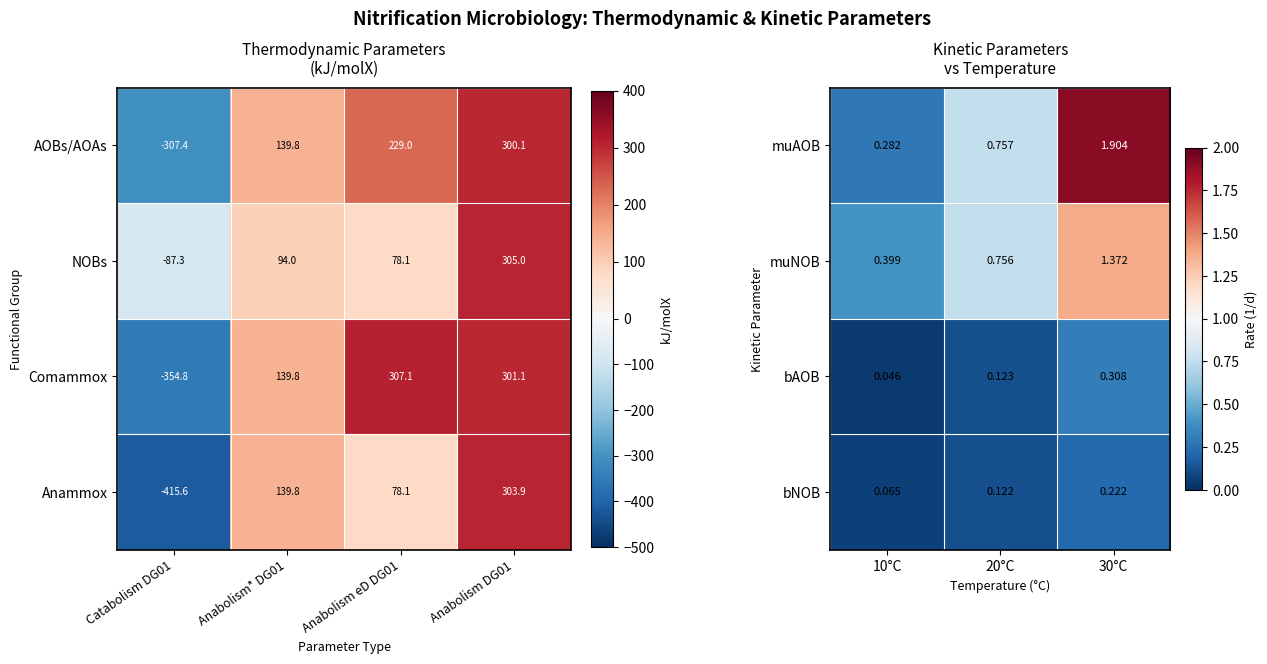

Is the value of bAOB at 20°C greater than the value of bNOB at 10°C?

Yes